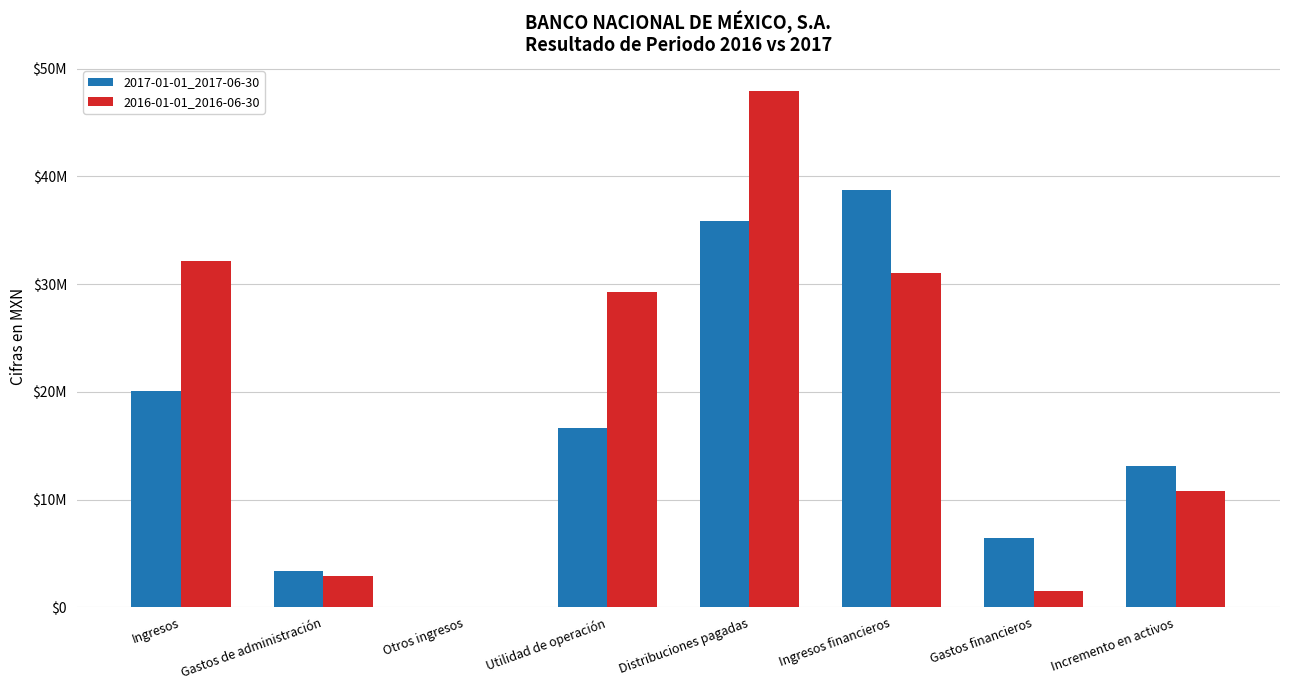

Which category has the highest value across all series?

Distribuciones pagadas